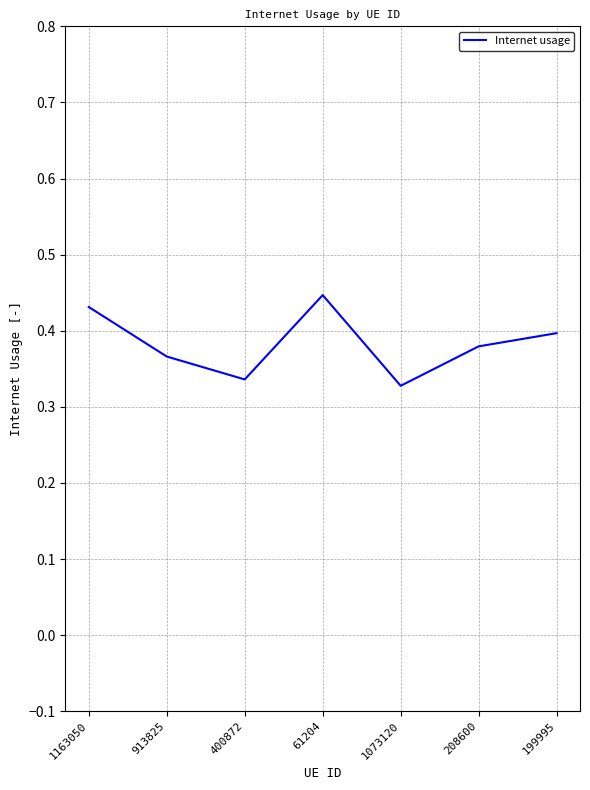

At which category does the chart reach its peak across all series?

61204